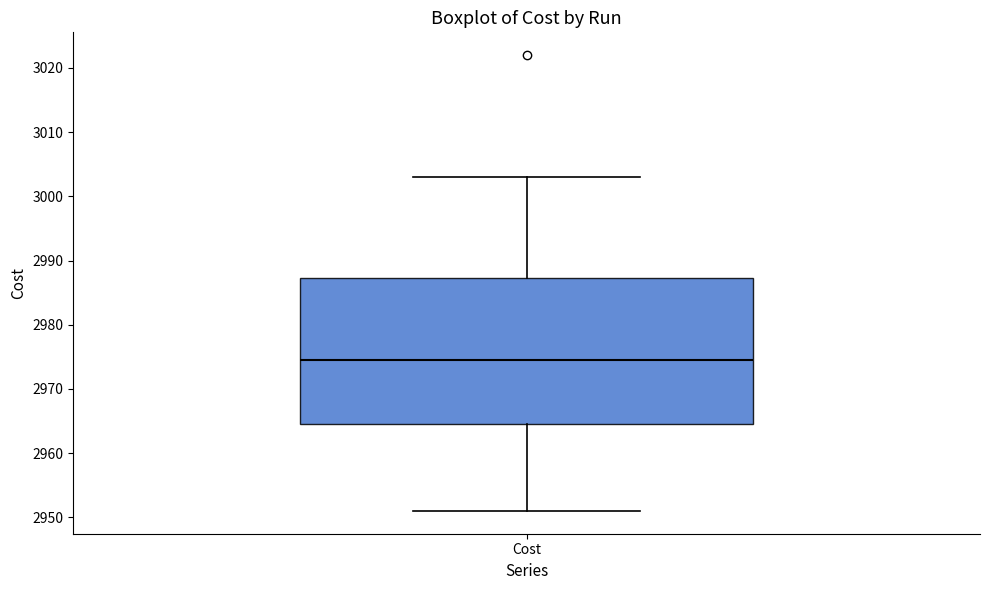

Read this box plot against the y-axis: the position of the median line, the range covered by the box, and the ends of both whiskers. The values are not printed on the chart, so give them approximately, as read against the axis.

median 2975, box 2964 to 2987, whiskers 2951 to 3003